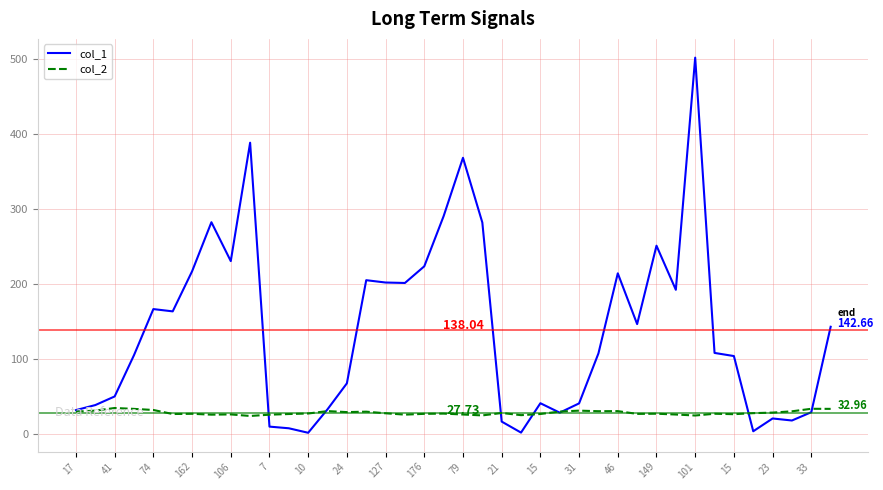

Rank the series by their average value, from lowest to highest.

col_2, col_1